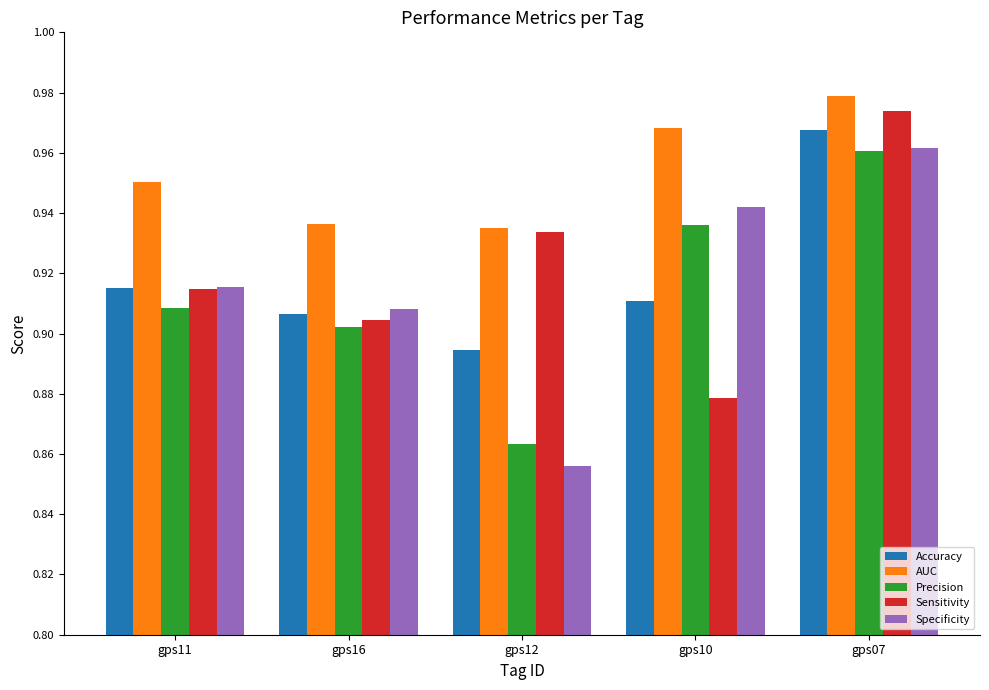

How many series are shown in this chart?

5